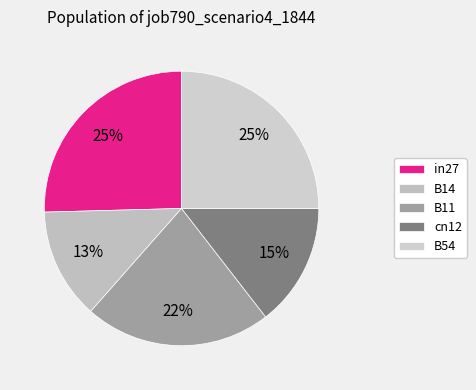

Is B11 the majority of the pie?

No